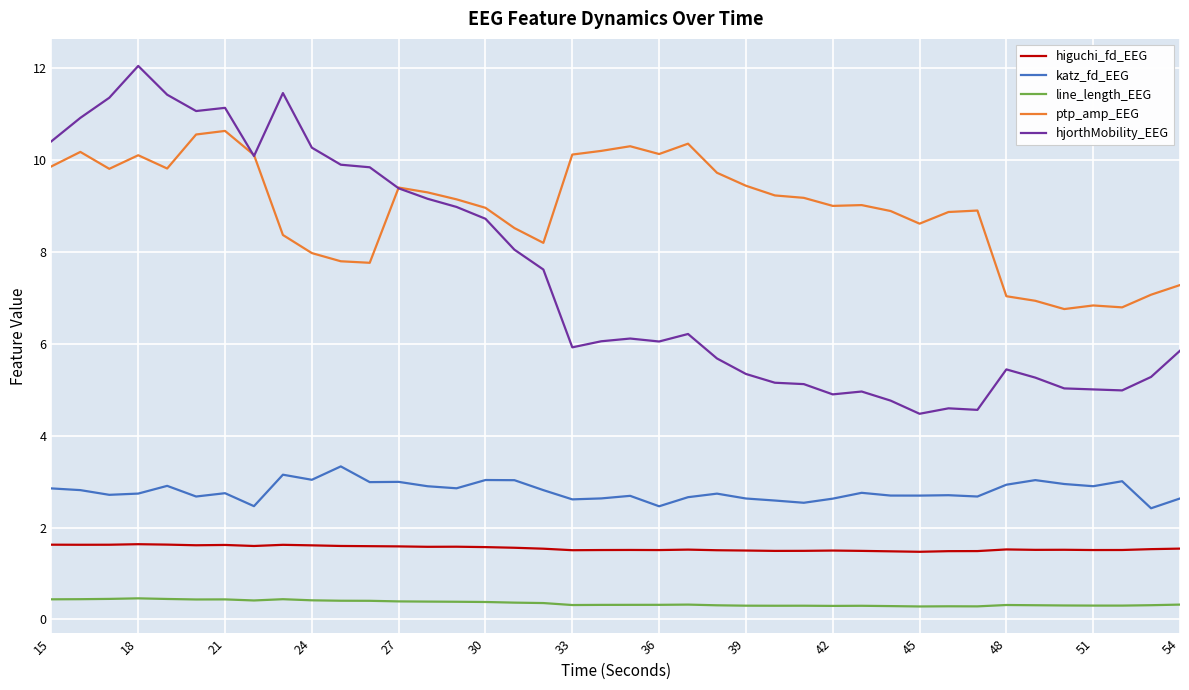

What is the lowest value of the katz_fd_EEG series?

2.4